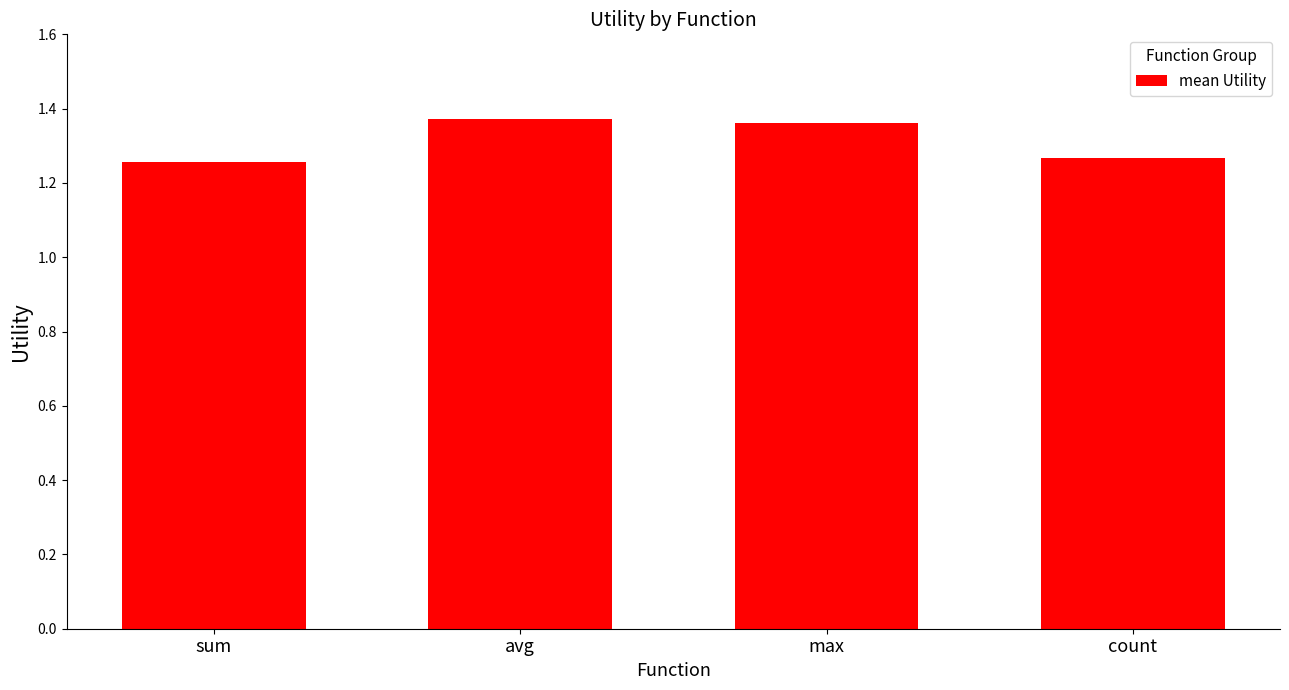

What is the sum of the values at count and max?

2.6